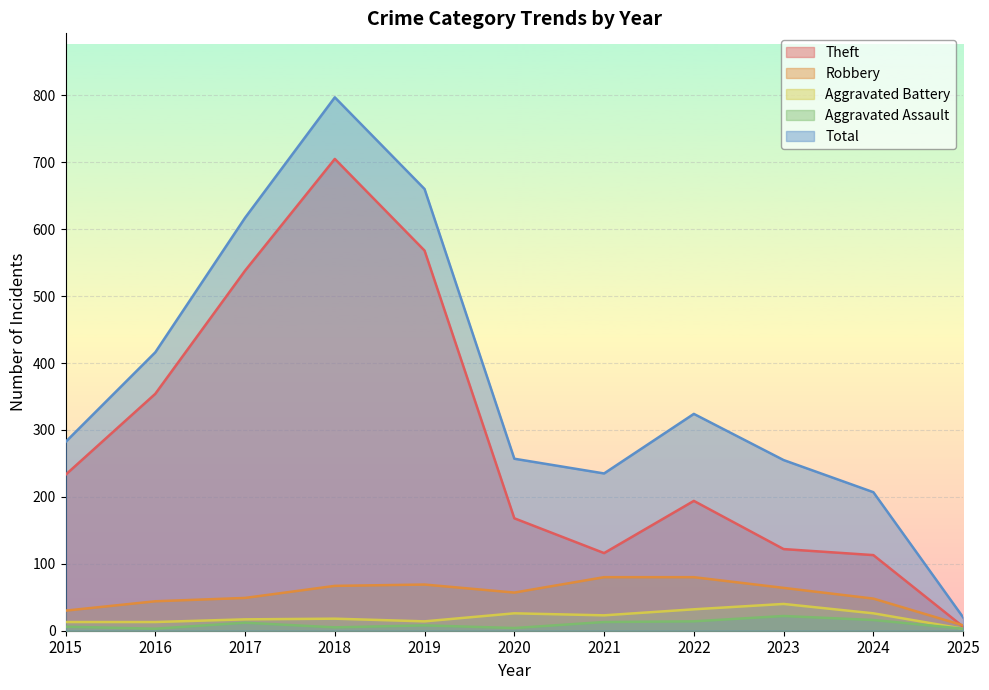

List the labels in order of Theft value, smallest first.

2025, 2024, 2021, 2023, 2020, 2022, 2015, 2016, 2017, 2019, 2018